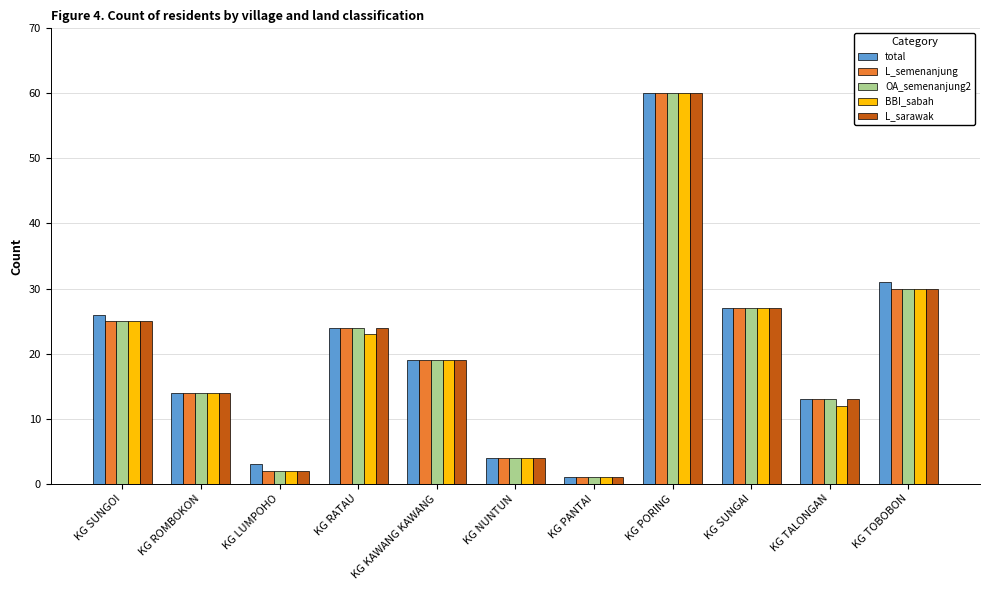

Reading left to right, what are all the values shown in this chart?

total: 26	14	3	24	19	4	1	60	27	13	31
L_semenanjung: 25	14	2	24	19	4	1	60	27	13	30
OA_semenanjung2: 25	14	2	24	19	4	1	60	27	13	30
BBI_sabah: 25	14	2	23	19	4	1	60	27	12	30
L_sarawak: 25	14	2	24	19	4	1	60	27	13	30